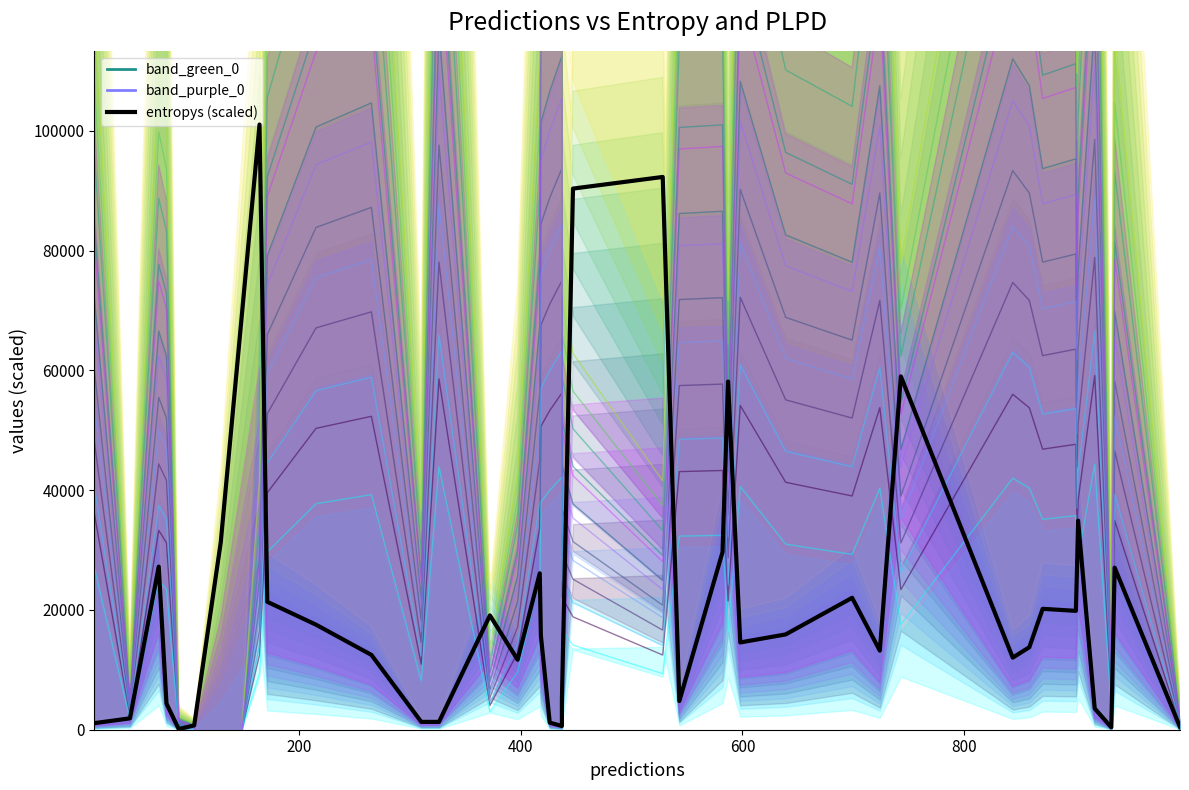

Which series has the widest spread of values?

entropys (scaled)